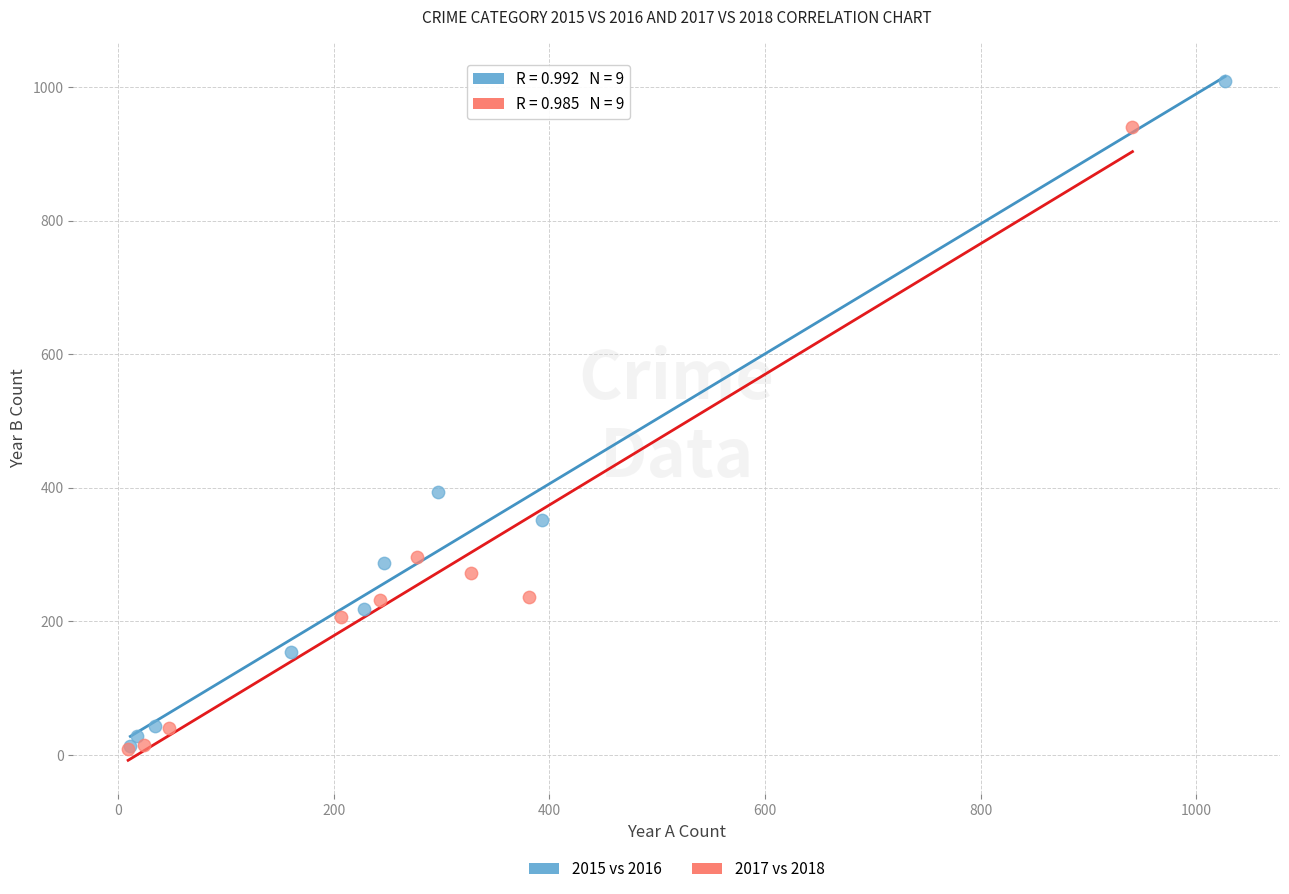

What are all the series names shown in the legend?

2015 vs 2016, 2017 vs 2018